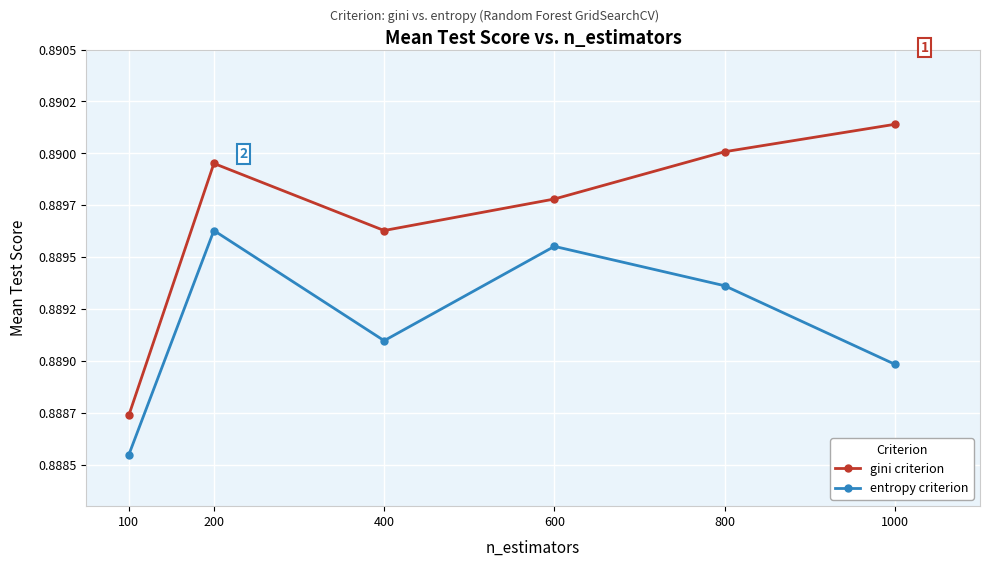

Rank the series by their average value, from lowest to highest.

entropy criterion, gini criterion